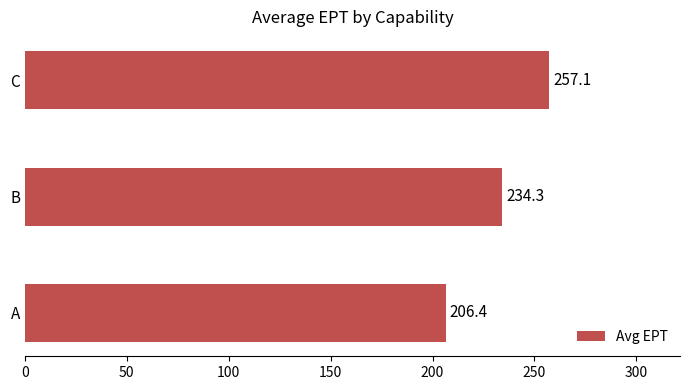

At which label is the value closest to 231?

B